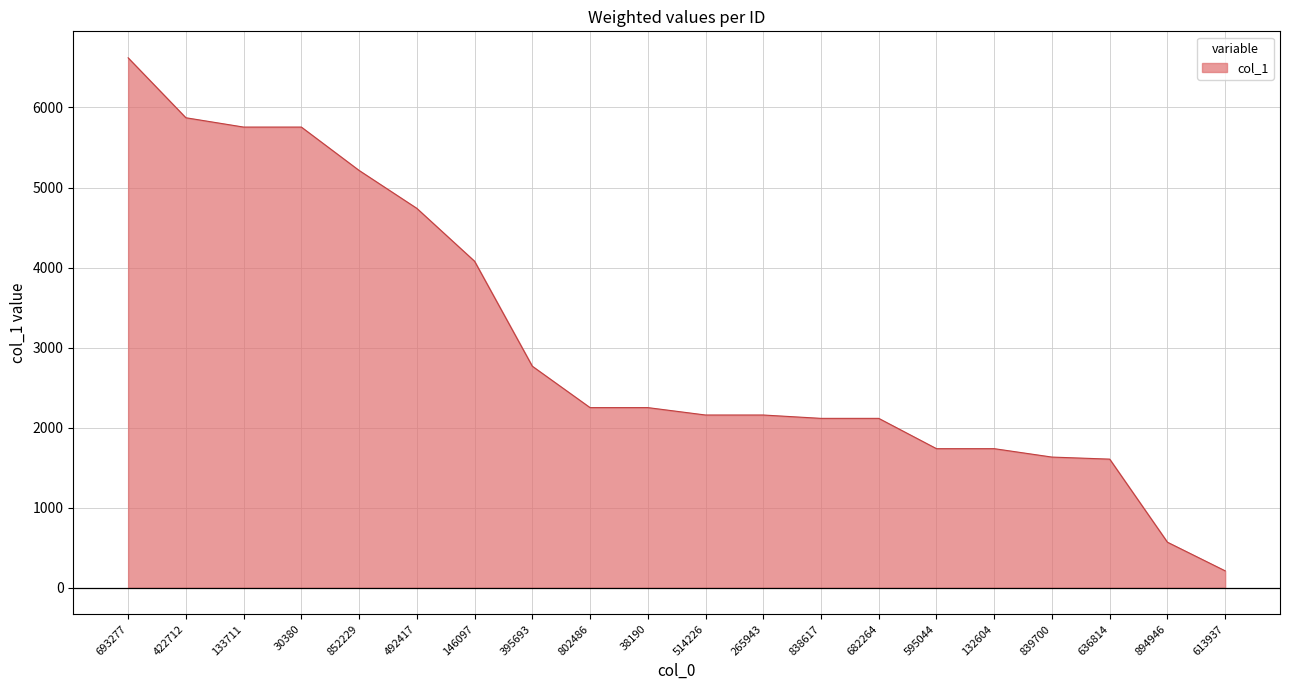

How many lines are shown in the chart?

1